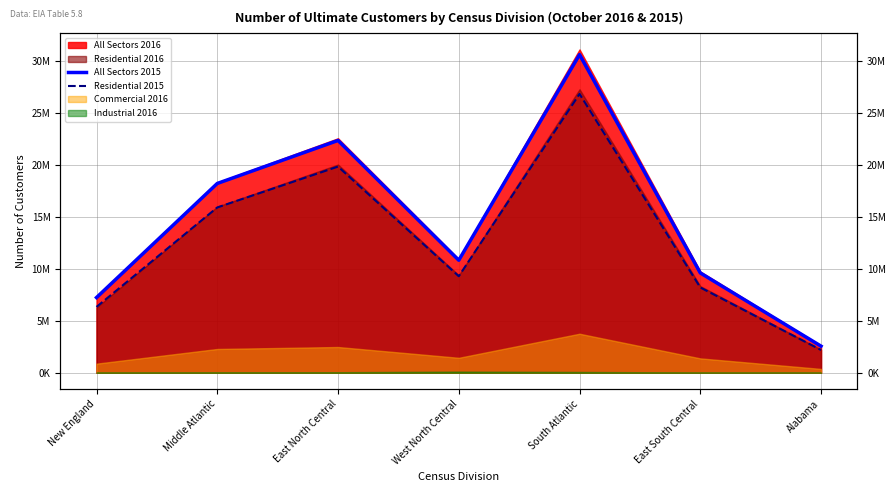

At which category does All Sectors 2015 reach its first local valley?

West North Central